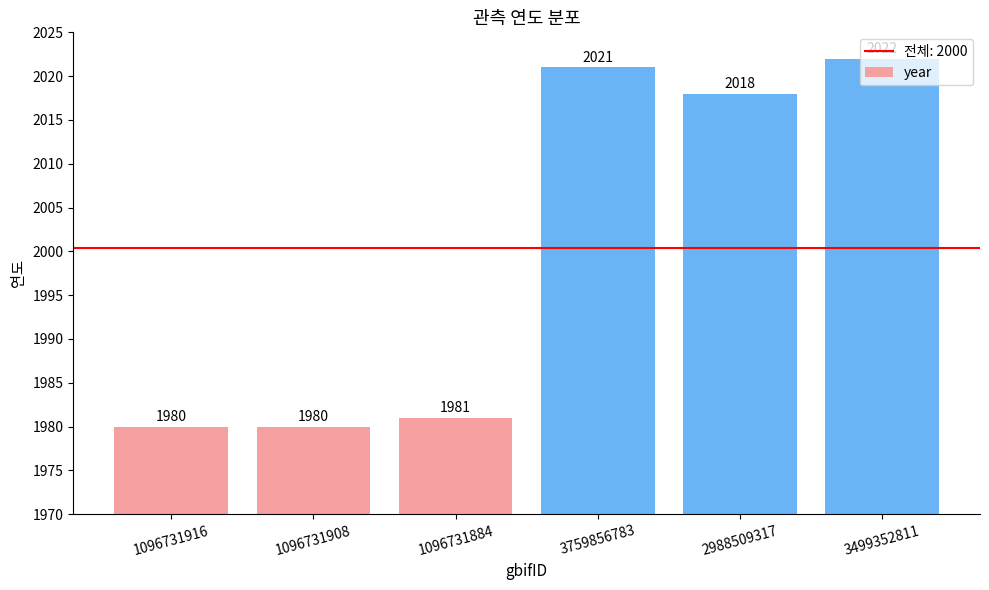

Between 1096731884 and 2988509317, which is larger?

2988509317